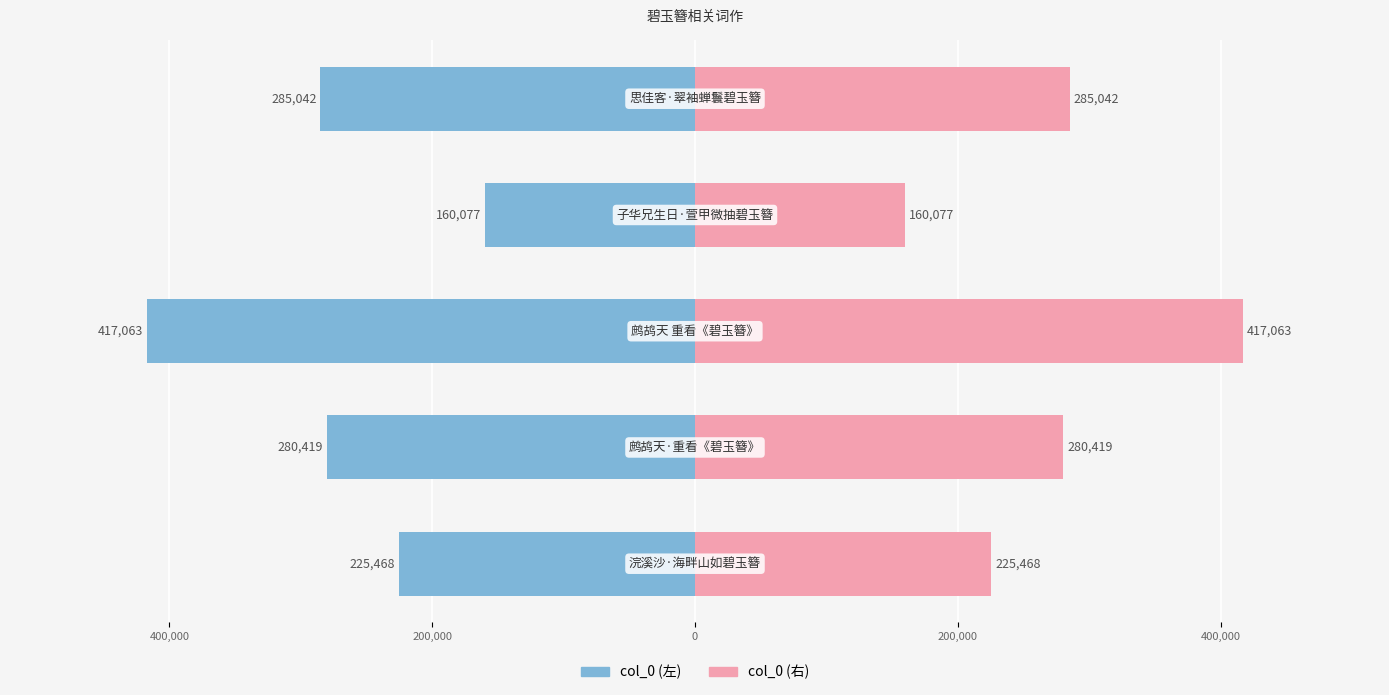

At 200,000, list the series in order from smallest to largest.

col_0 (左), col_0 (右)